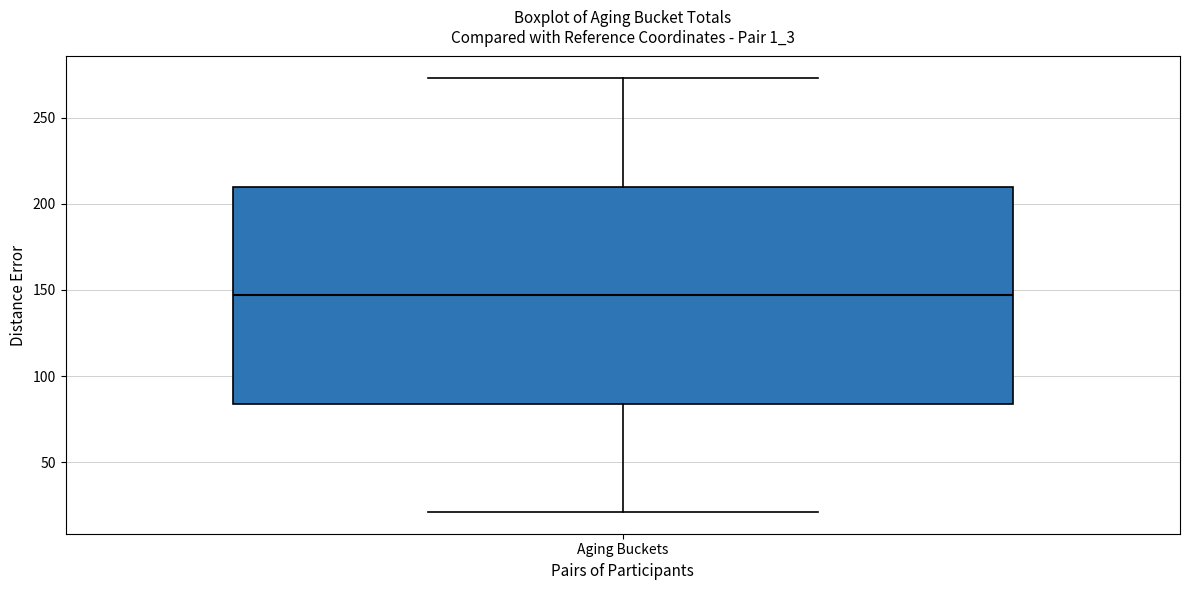

Transcribe this box plot: give where the median line is, the range the box spans, and where the two whiskers end, as read against the y-axis. The values are not printed on the chart, so give them approximately, as read against the axis.

median 145, box 85 to 210, whiskers 20 to 275